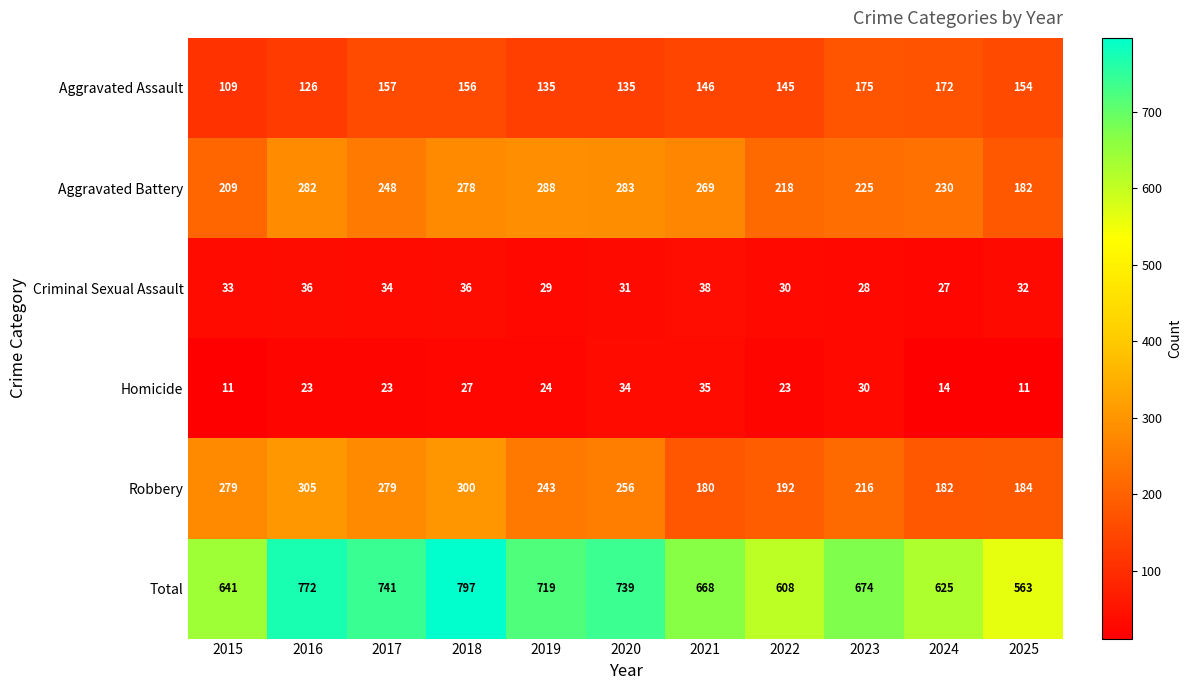

Which series has the widest spread of values?

Total